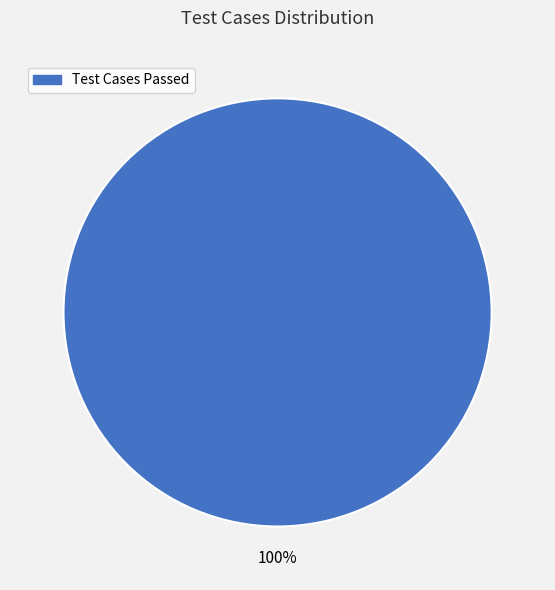

How many segments does this pie chart have?

1